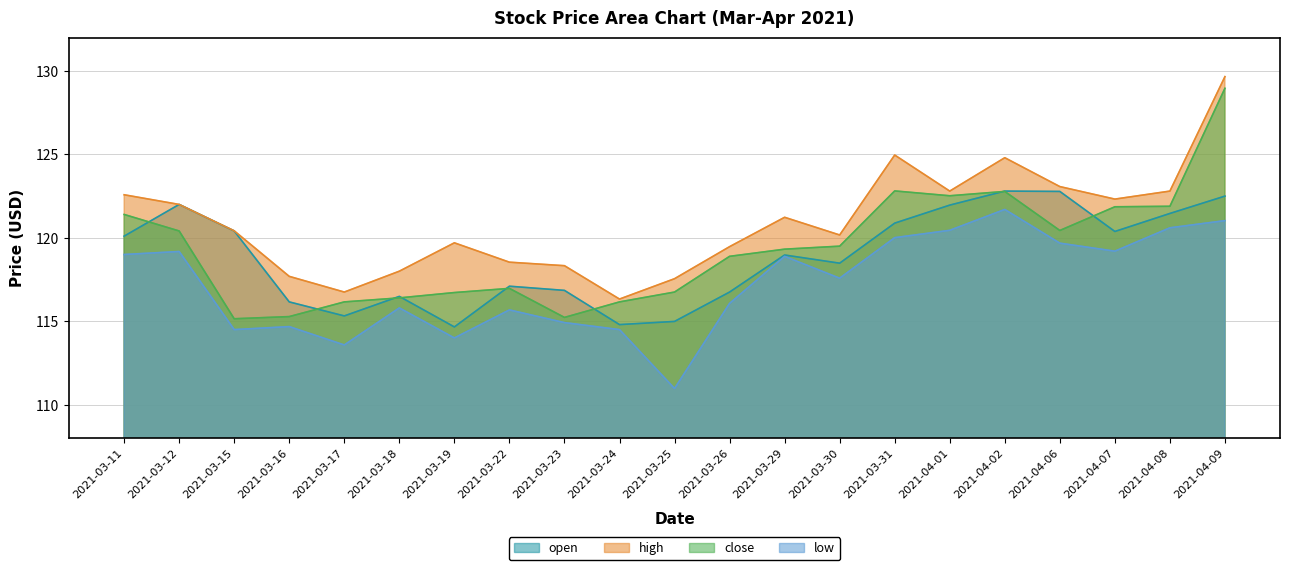

How many interior local peaks does the high series have?

4